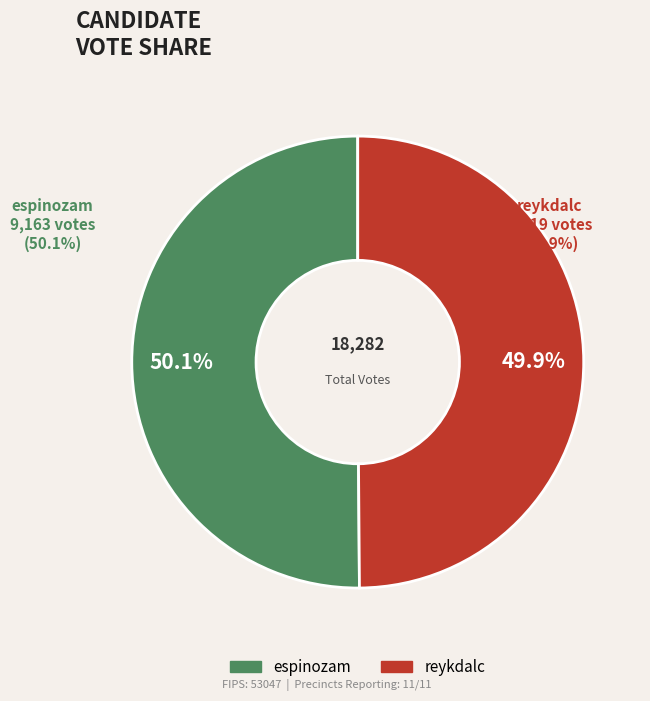

What is the change in value from espinozam to reykdalc?

-44